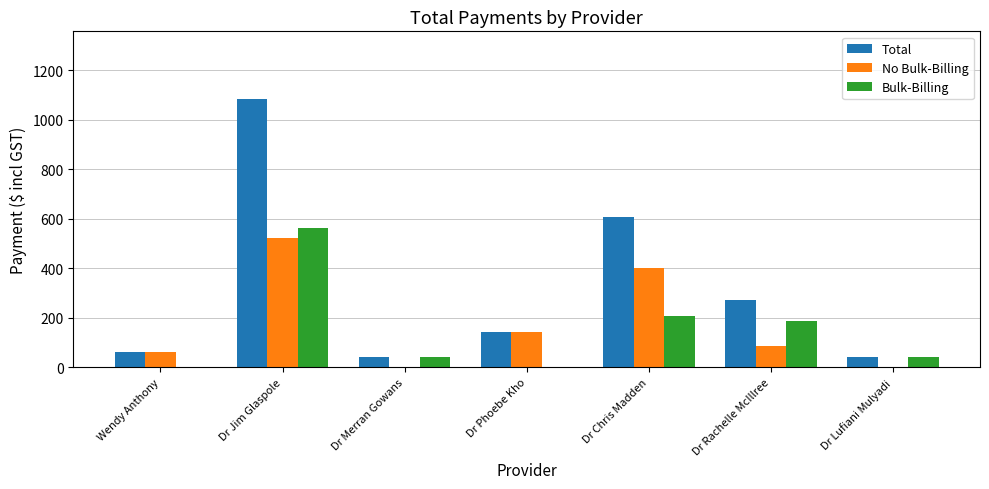

Count the number of categories in the chart.

7